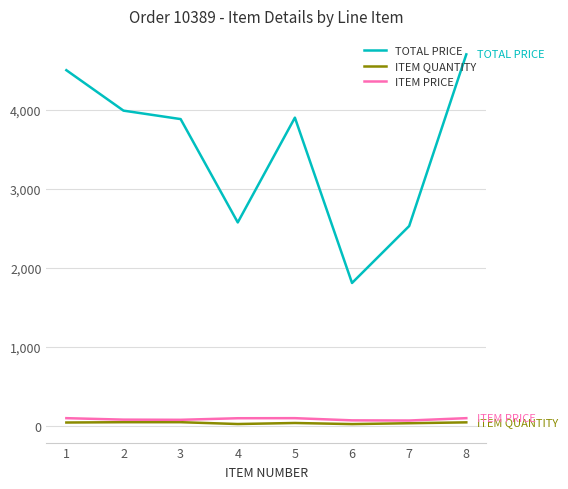

What is the minimum value for TOTAL PRICE?

1809.5